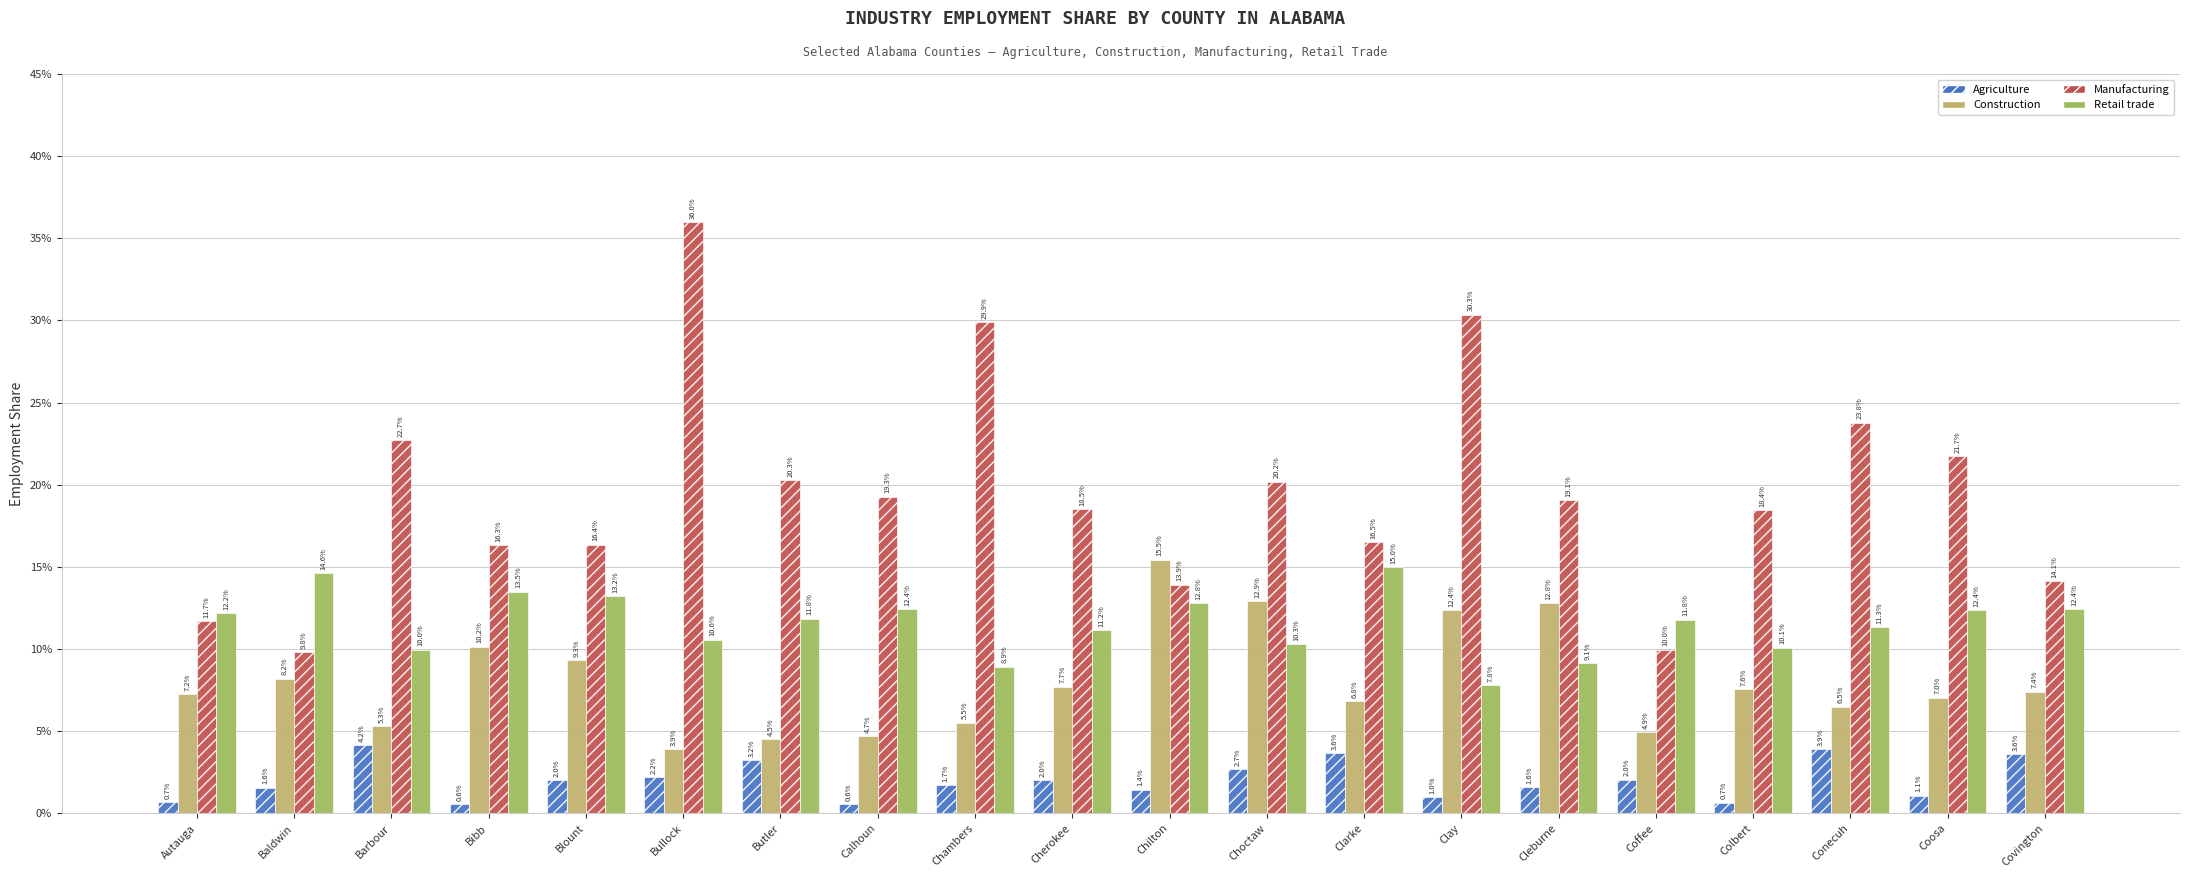

True or false: Retail trade has a value of 2.6 at Conecuh.

False